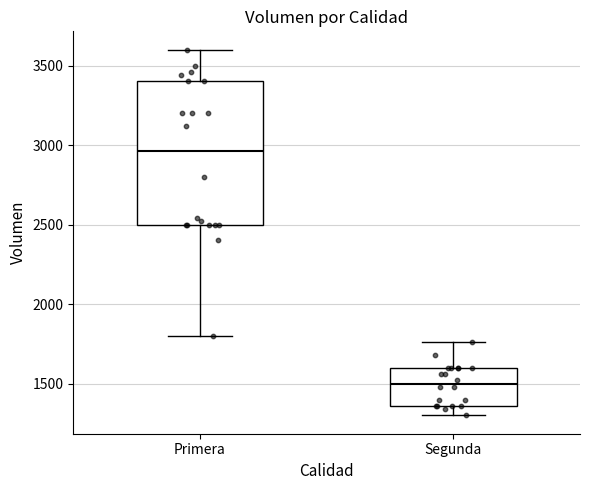

Reading left to right, transcribe this box plot: for each box, give where its median line is, the range the box spans, and where its two whiskers end, as read against the y-axis. The values are not printed on the chart, so give them approximately, as read against the axis.

Primera: median 2950, box 2500 to 3400, whiskers 1800 to 3600
Segunda: median 1500, box 1350 to 1600, whiskers 1300 to 1750